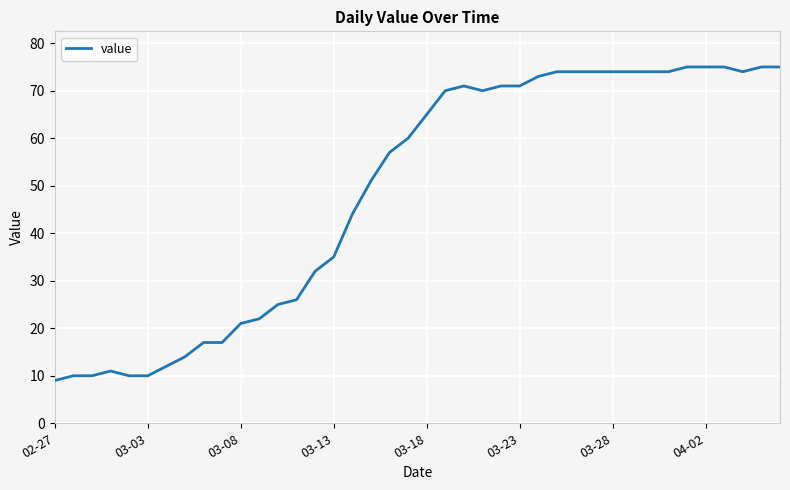

What is the greatest value displayed?

75